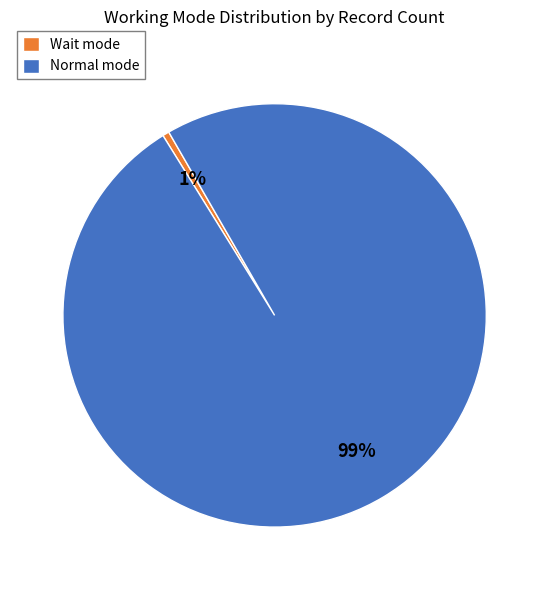

To the nearest percent, what is the combined percentage of Wait and Normal?

100%